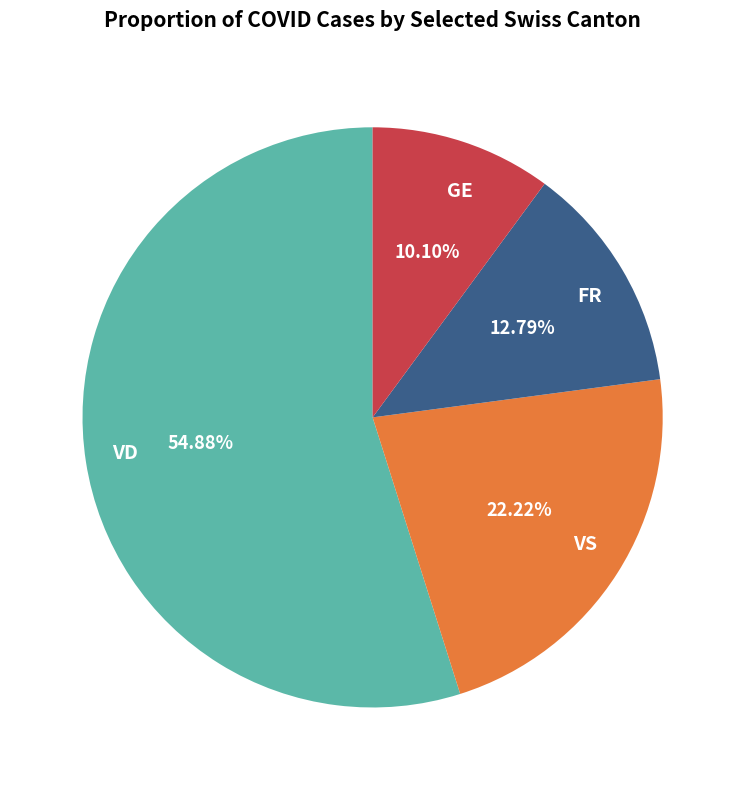

What is the majority slice?

VD